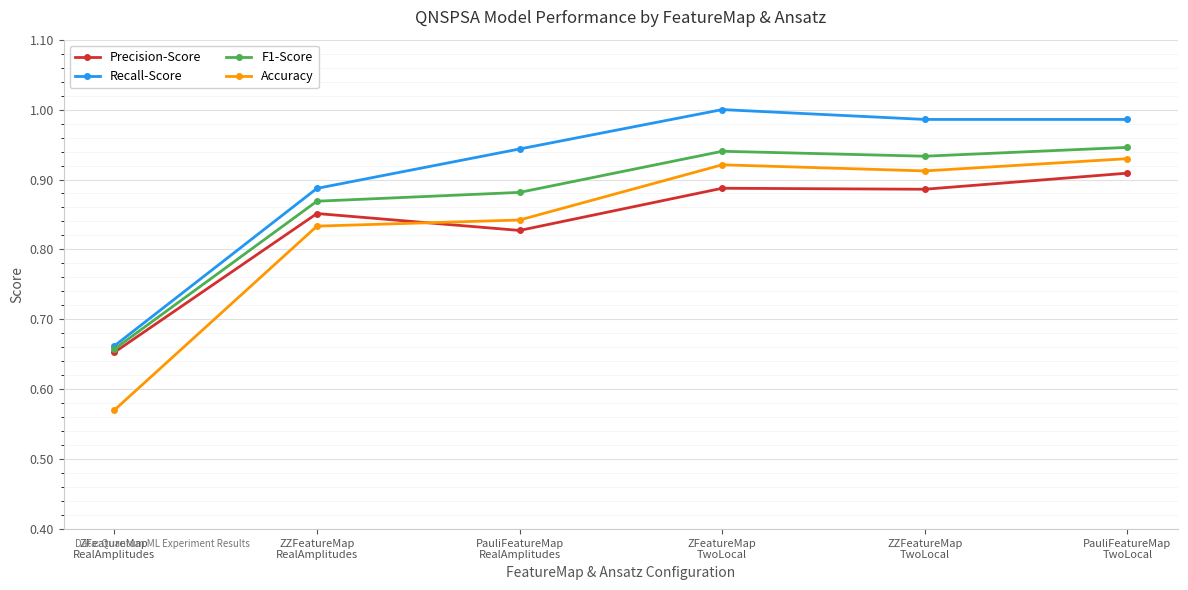

What is the total value across all series at ZZFeatureMap
RealAmplitudes?

3.4